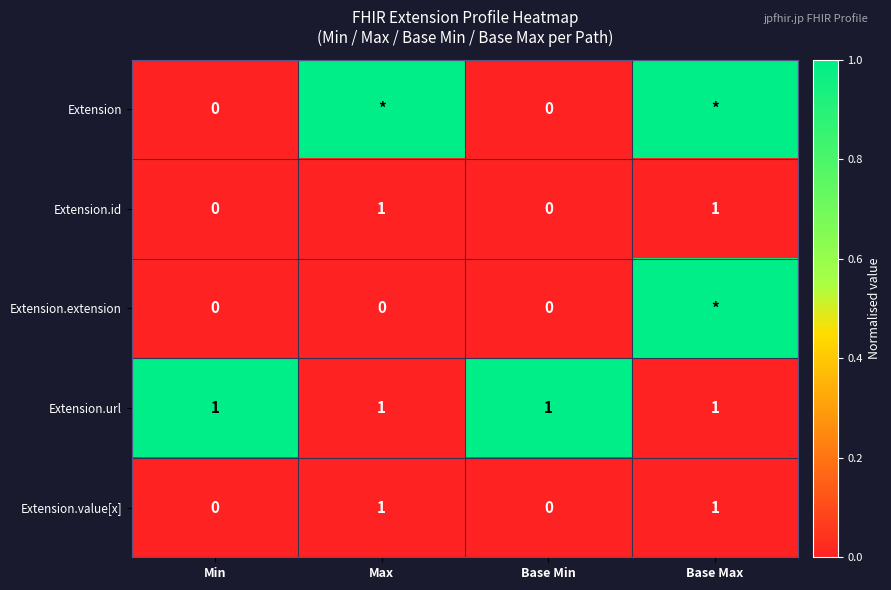

Is the value of Extension.extension at Base Min greater than the value of Extension.url at Base Max?

No